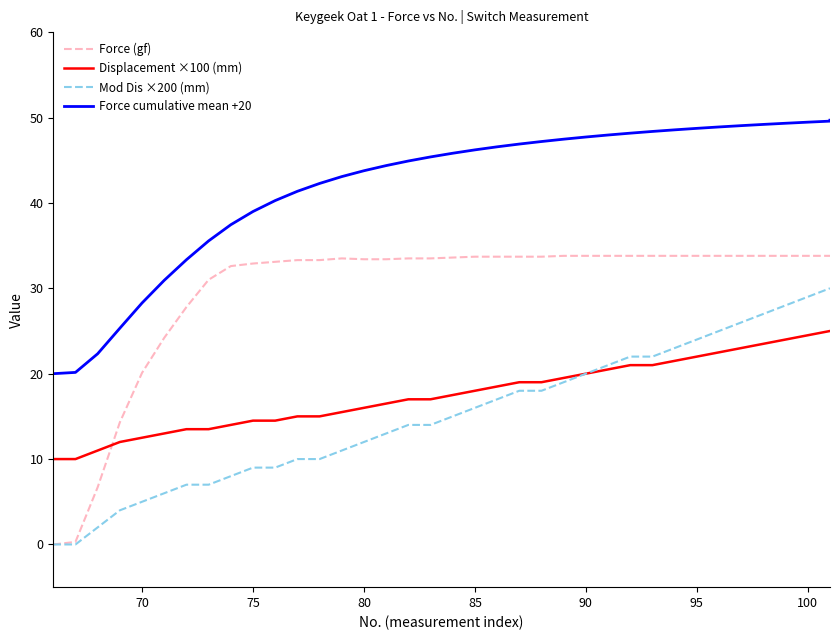

True or false: Force (gf) and Mod Dis ×200 (mm) intersect in this chart.

False